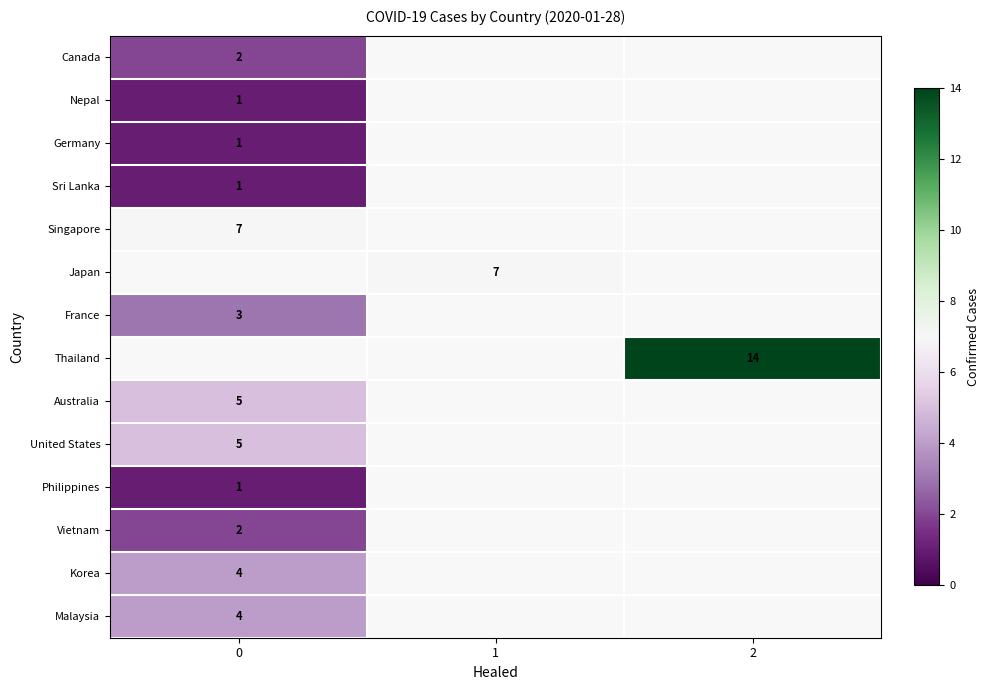

Is it true that Japan equals 11.2 at 1?

False